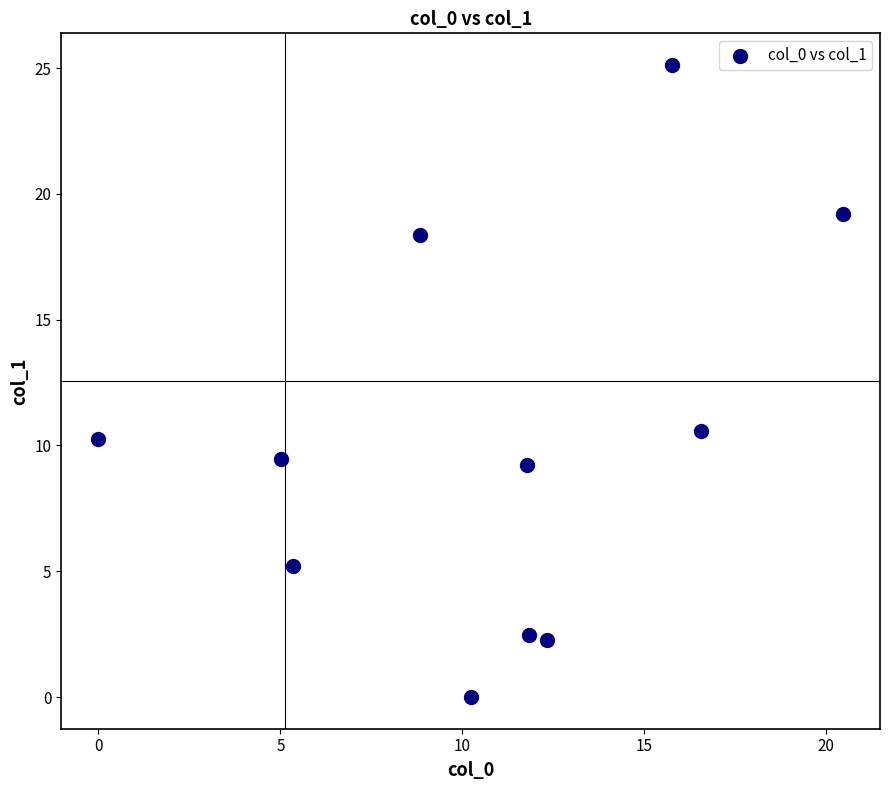

What Y value in the scatter plot is closest to 12?

10.6